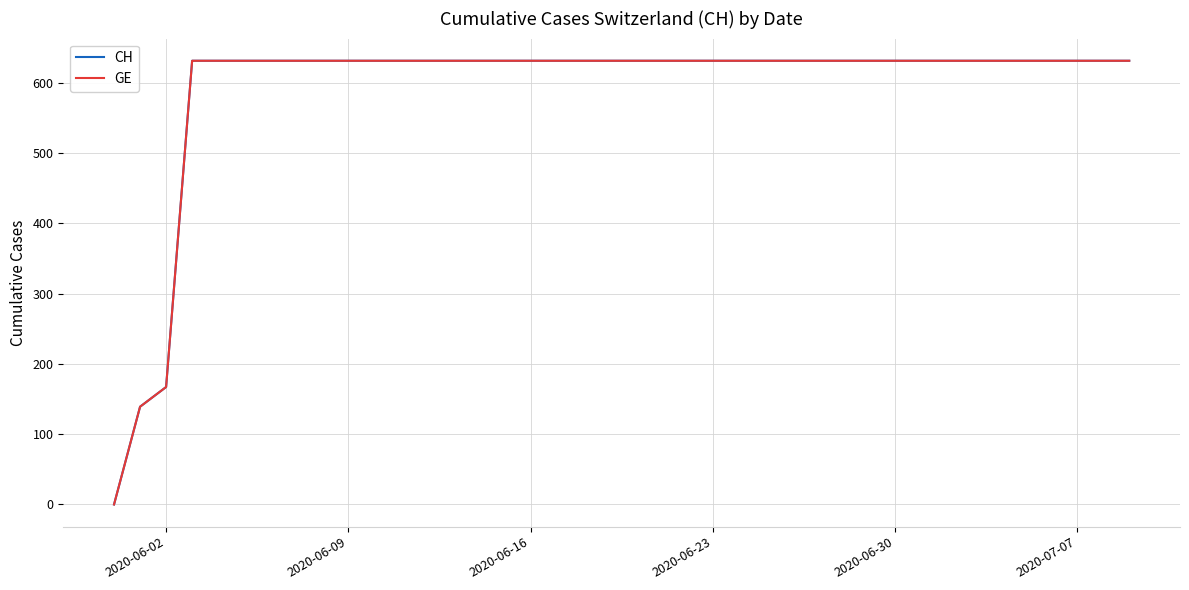

Reading right to left, extract all data points from this chart.

CH: 631	631	631	631	631	631	631	631	631	631	631	631	631	631	631	631	631	631	631	631	631	631	631	631	631	631	631	631	631	631	631	631	631	631	631	631	631	167	139	0
GE: 631	631	631	631	631	631	631	631	631	631	631	631	631	631	631	631	631	631	631	631	631	631	631	631	631	631	631	631	631	631	631	631	631	631	631	631	631	167	139	0